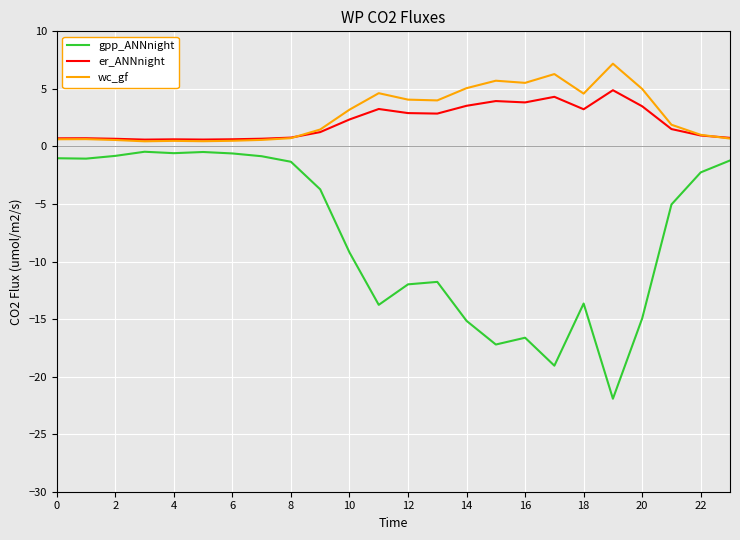

Which series has the widest spread of values?

gpp_ANNnight